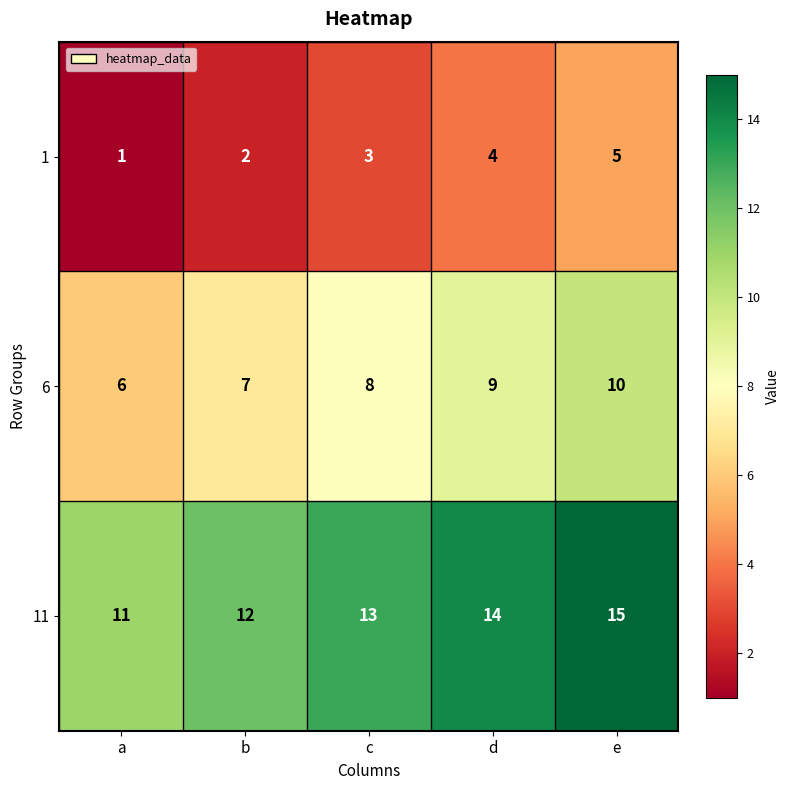

How many distinct data groups are displayed?

3